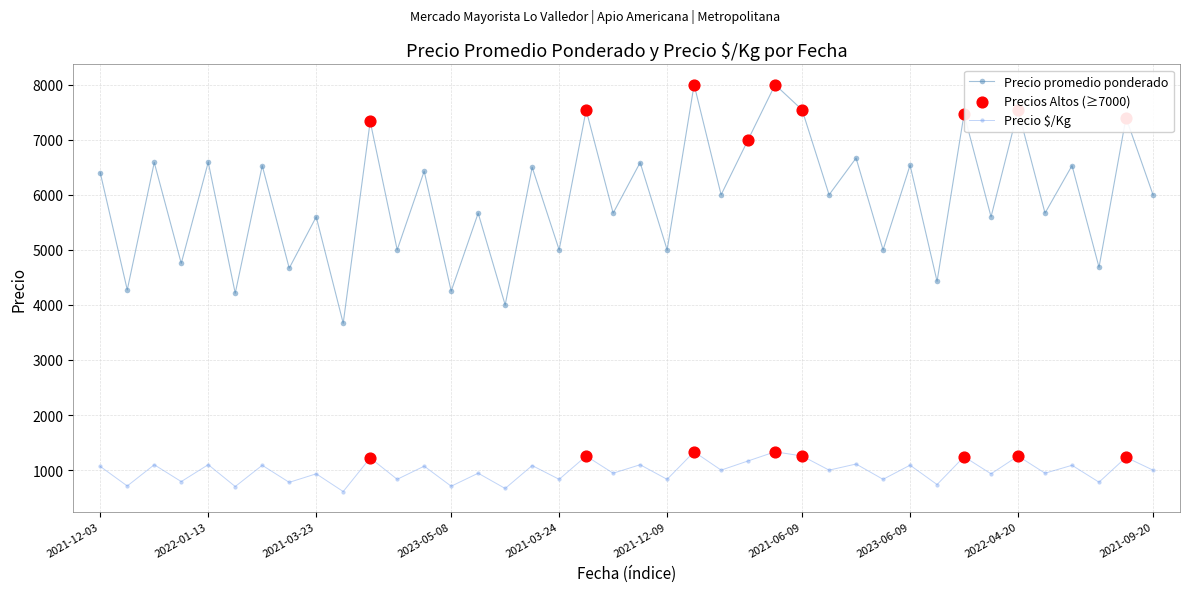

At how many categories does at least one series exceed 1520?

40